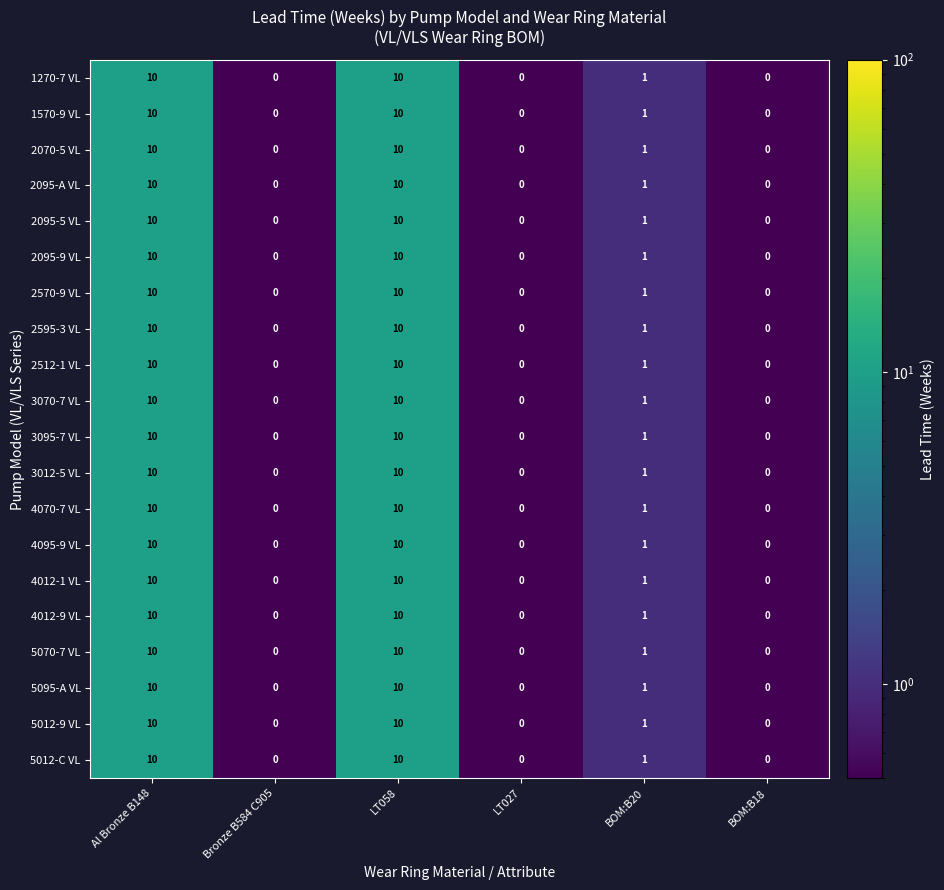

What is the approximate value of 5012-C VL at Al Bronze B148?

10